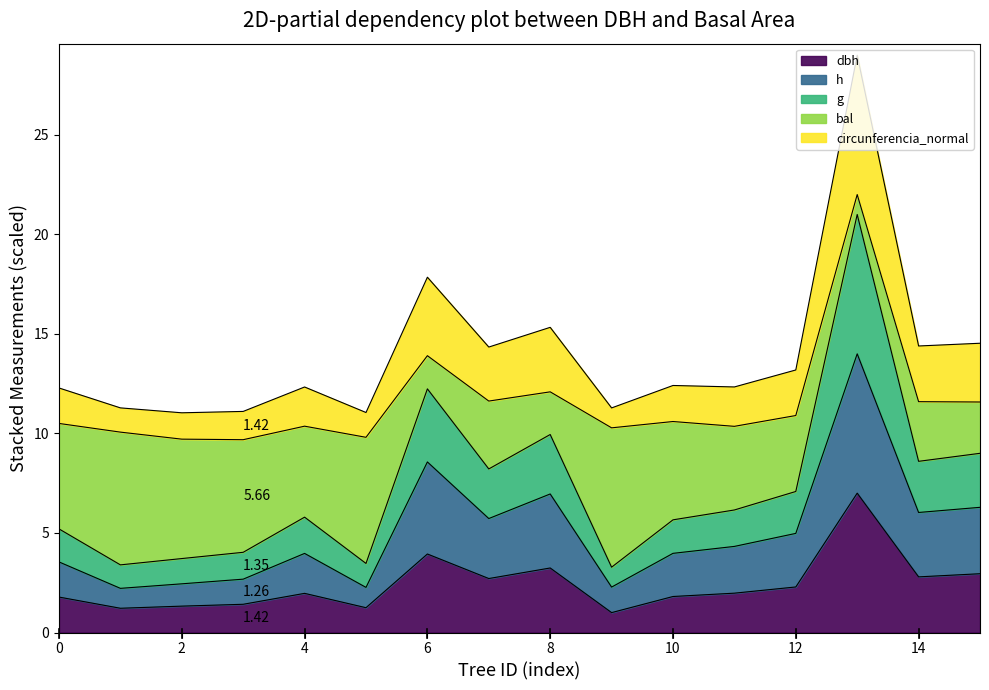

How many categories are shown in the chart?

16